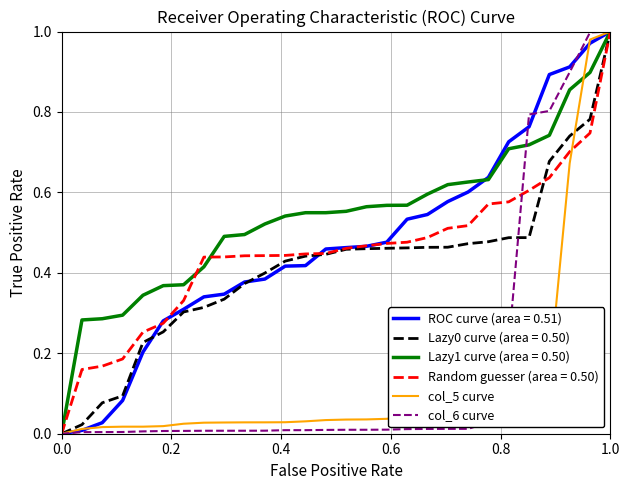

Does the chart display data point markers on the line(s)?

No